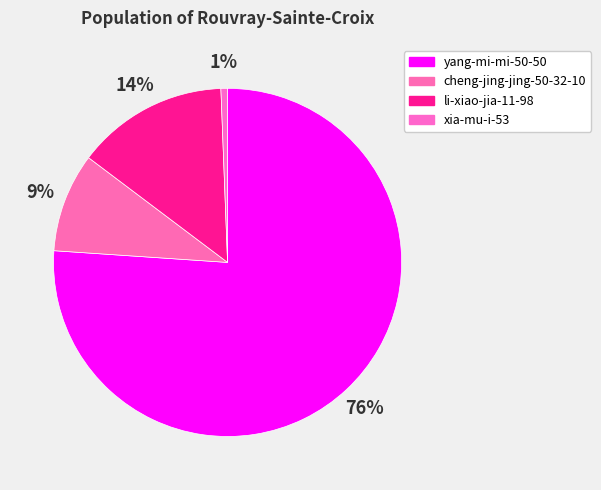

How many segments does this pie chart have?

4